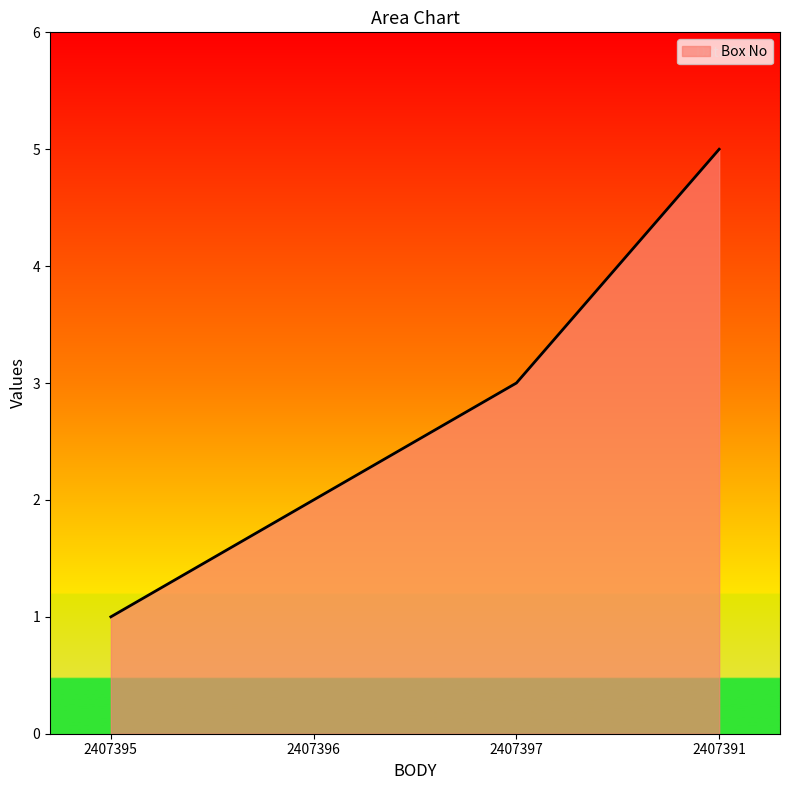

How many values are below 3?

2